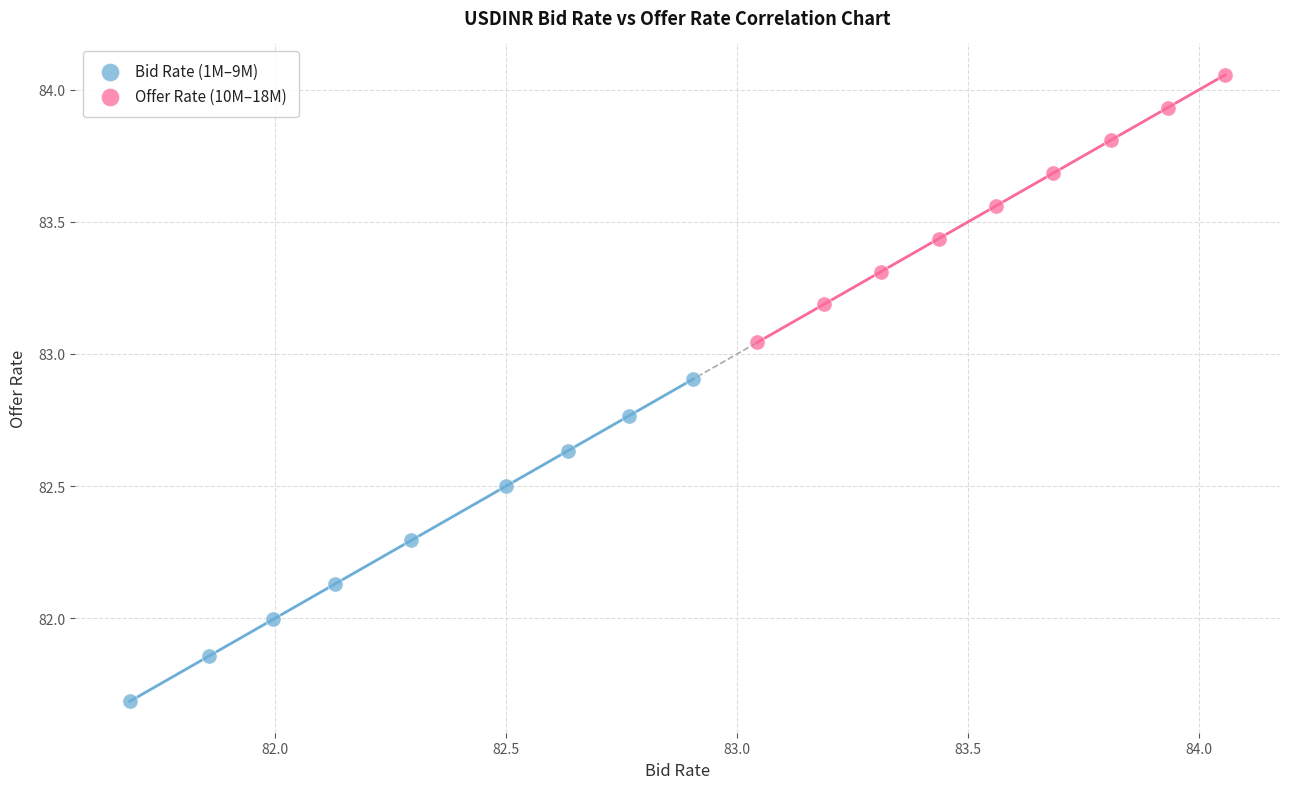

Which series has the largest Y range (max minus min)?

Bid Rate (1M–9M)